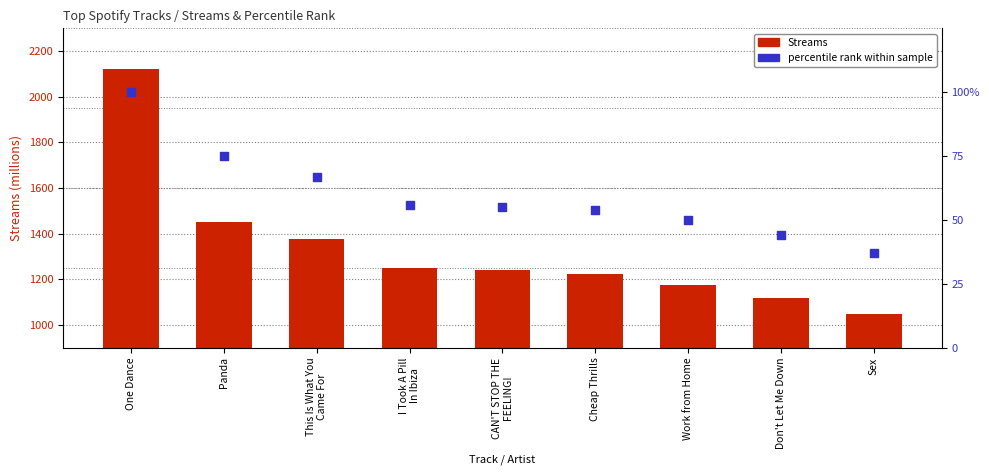

What are all the series names shown in the legend?

Streams, percentile rank within sample